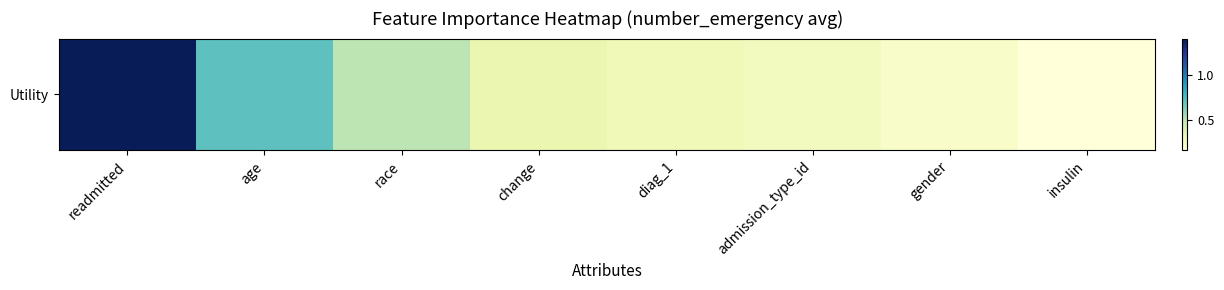

Rank the categories by value from lowest to highest.

insulin, gender, admission_type_id, diag_1, change, race, age, readmitted